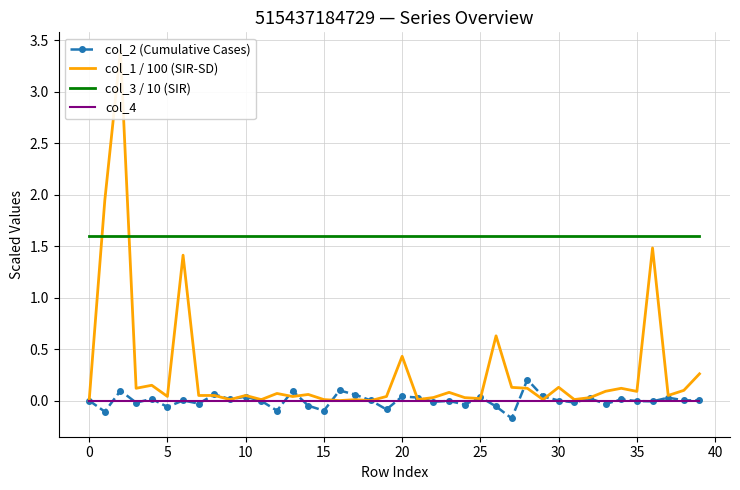

How many lines are shown in the chart?

4